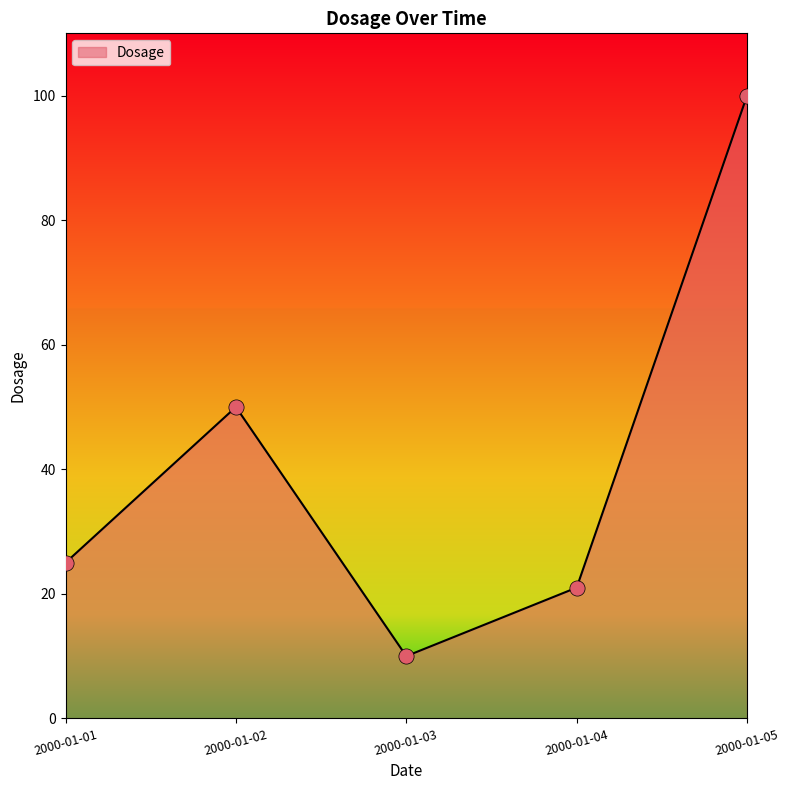

Between 2000-01-05 and 2000-01-04, which is larger?

2000-01-05